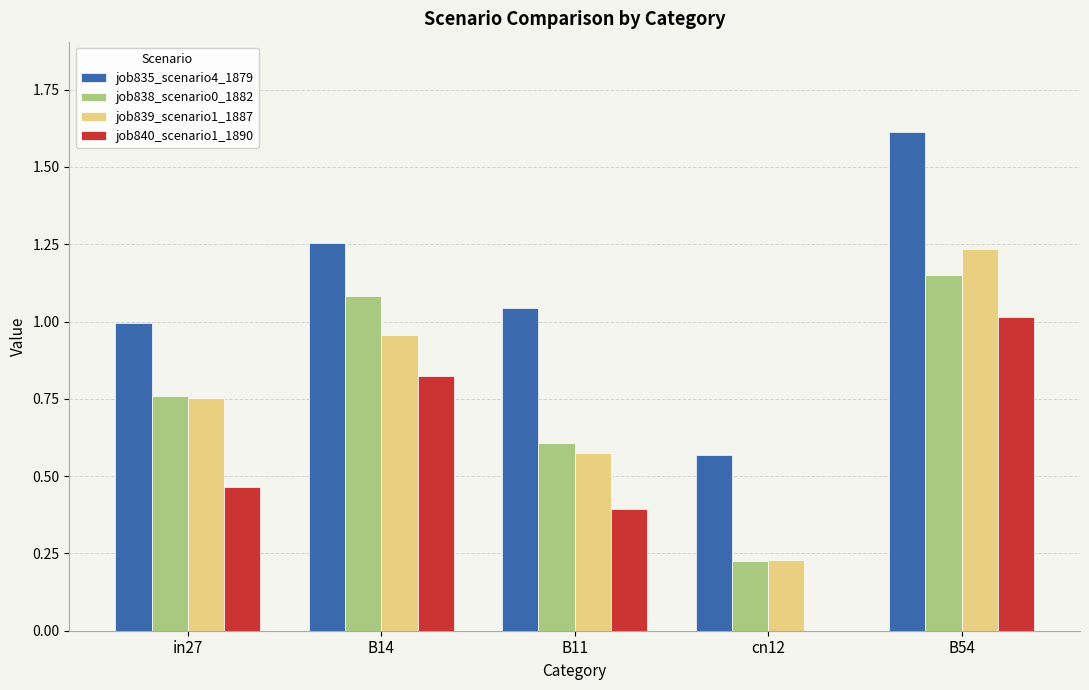

Is it true that job835_scenario4_1879 equals 1.6 at B11?

False